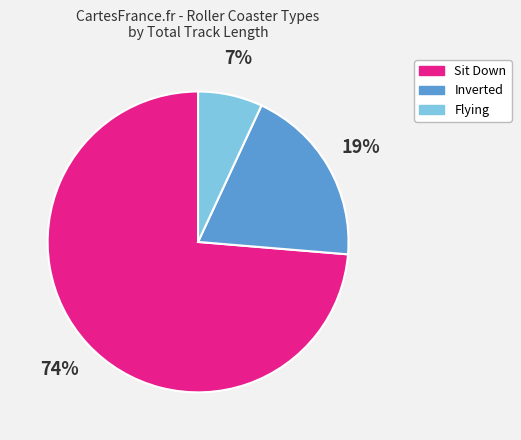

What is the largest slice in the pie chart?

Sit Down